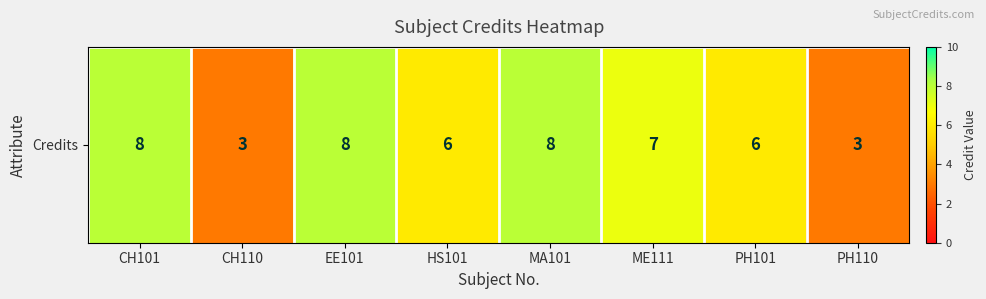

The chart shows a value of 5 at CH110. True or false?

False